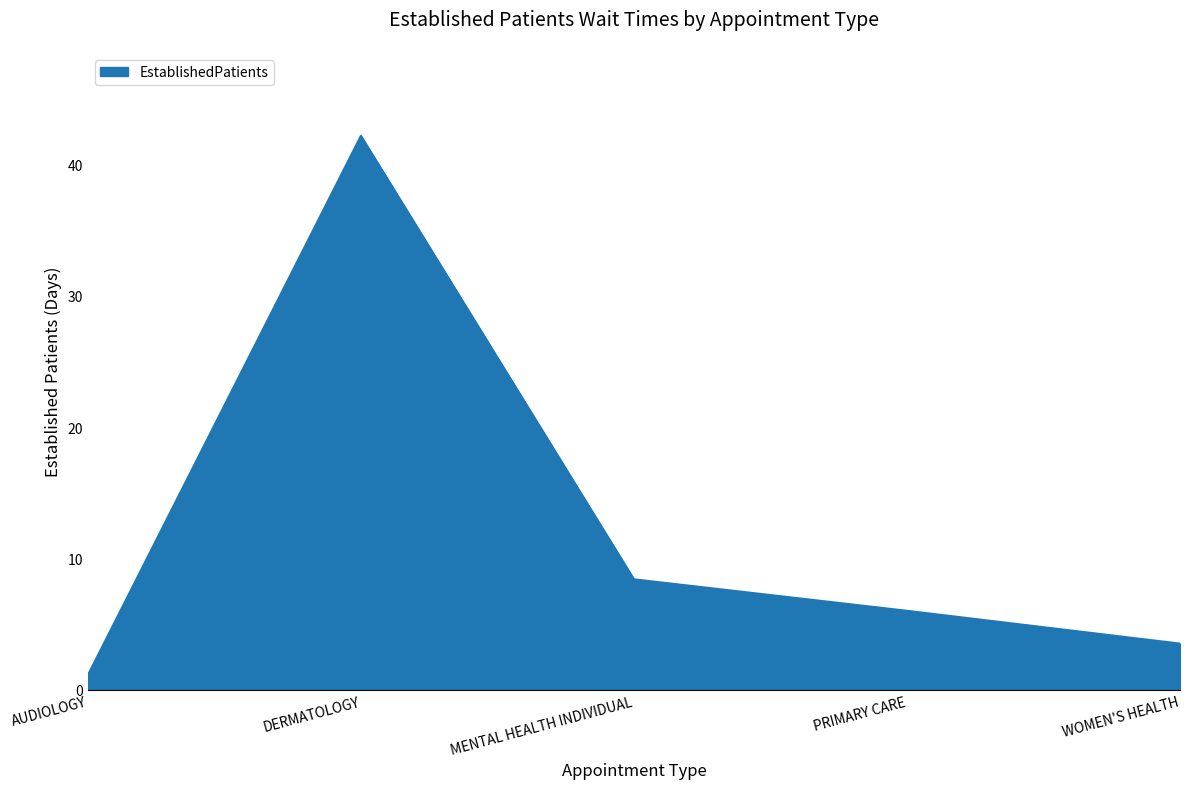

List the labels in order of value, smallest first.

AUDIOLOGY, WOMEN'S HEALTH, PRIMARY CARE, MENTAL HEALTH INDIVIDUAL, DERMATOLOGY